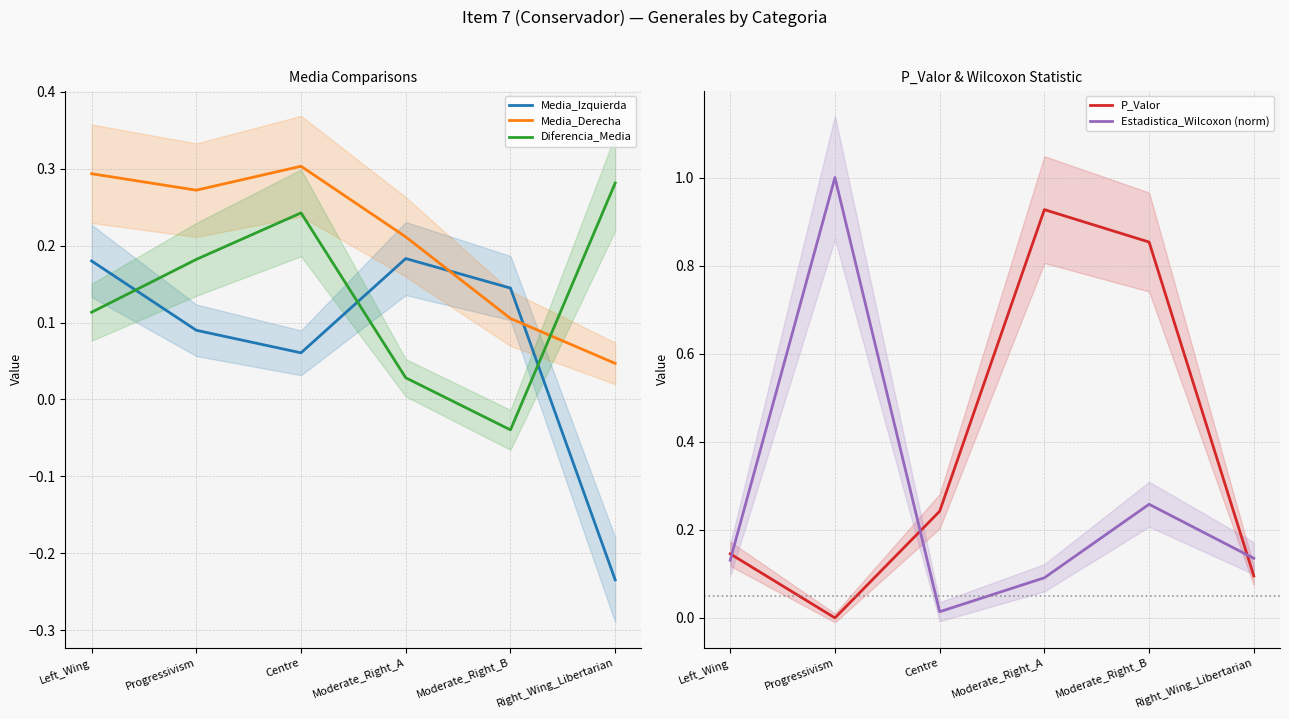

Reading left to right, list all the values displayed in this chart.

Media_Izquierda: 0.2	0.1	0.1	0.2	0.1	-0.2
Media_Derecha: 0.3	0.3	0.3	0.2	0.1	0.0
Diferencia_Media: 0.1	0.2	0.2	0.0	-0.0	0.3
P_Valor: 0.1	0.0	0.2	0.9	0.9	0.1
Estadistica_Wilcoxon (norm): 0.1	1.0	0.0	0.1	0.3	0.1